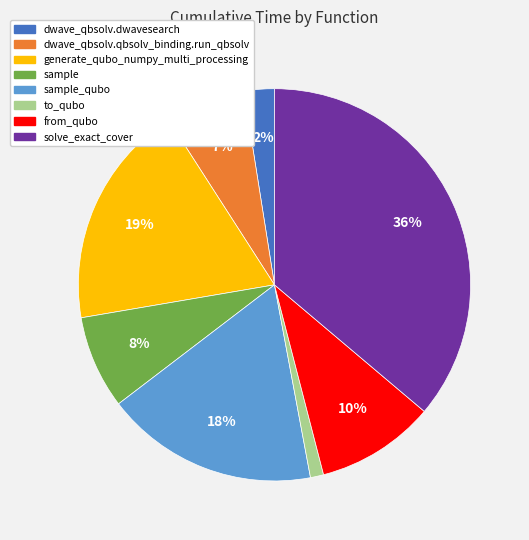

To the nearest percent, what is the average slice percentage?

12%